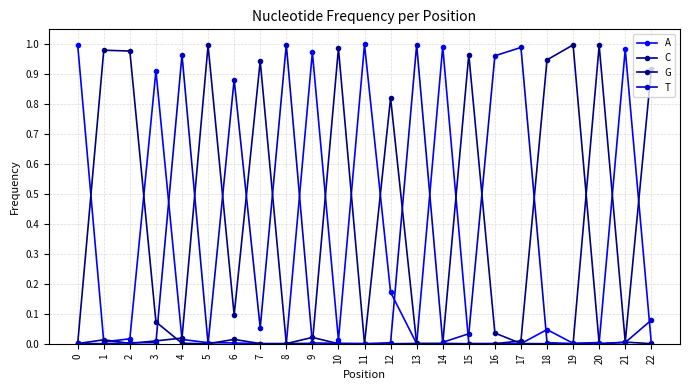

What are all the series names shown in the legend?

A, C, G, T